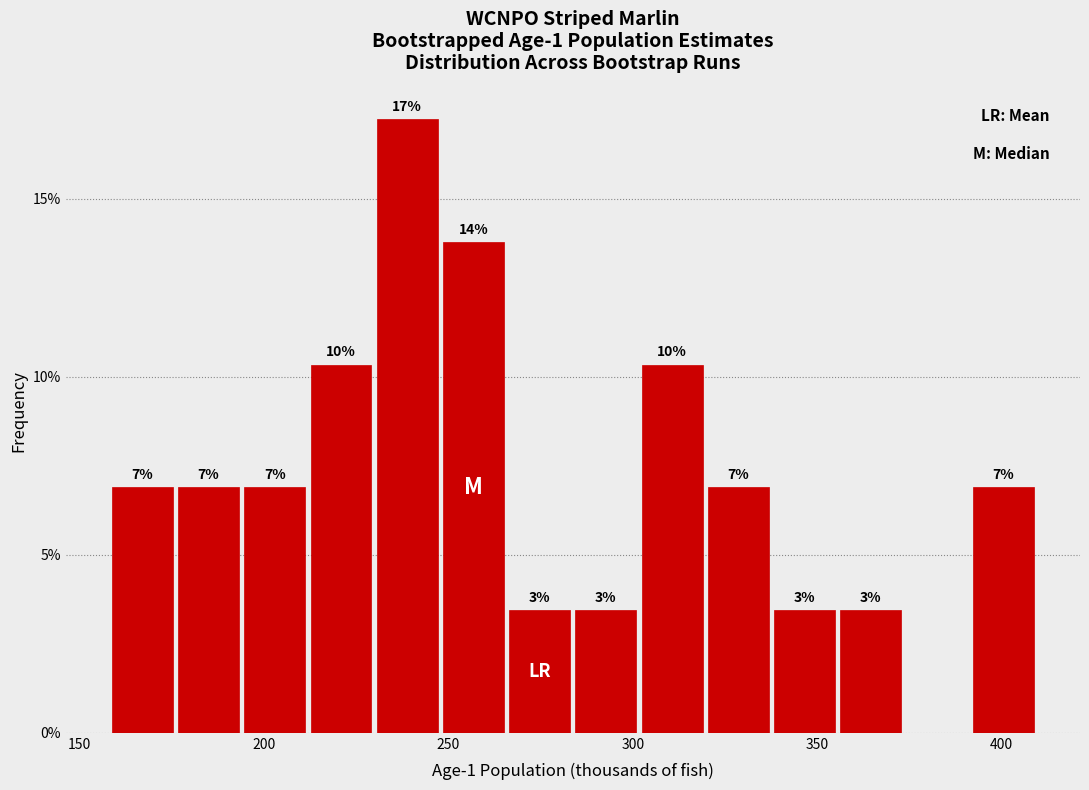

Read against the x-axis, roughly where is the centre of the tallest bar?

240